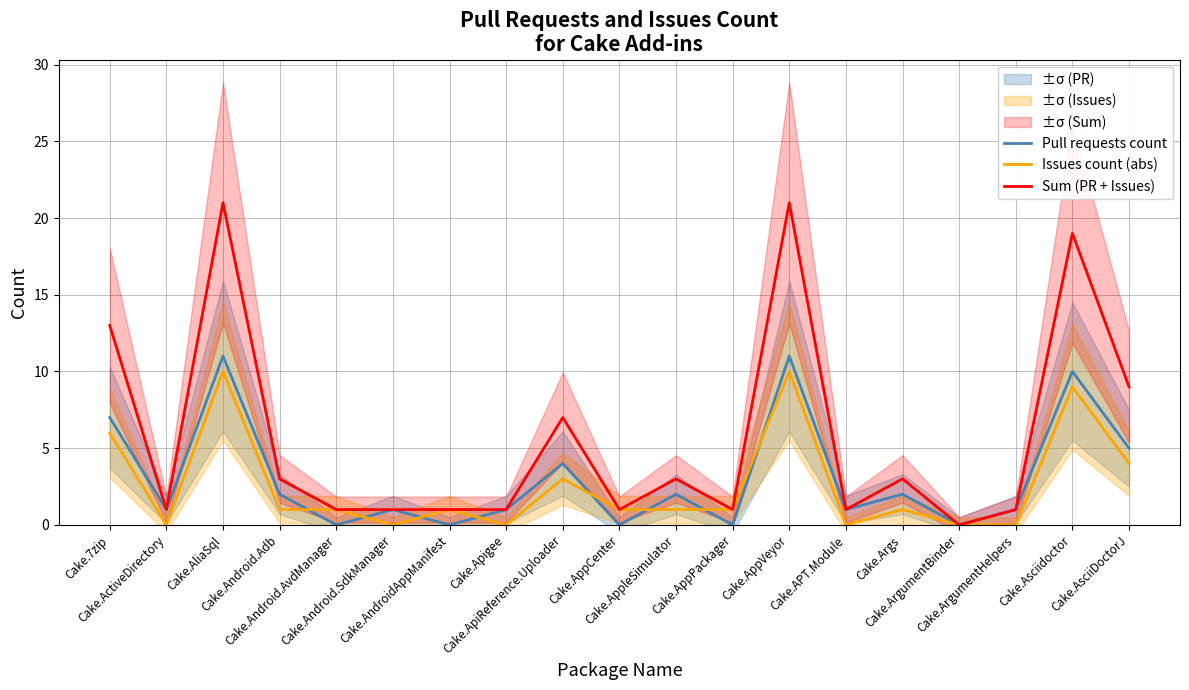

Where is the first local minimum for Issues count (abs)?

Cake.ActiveDirectory